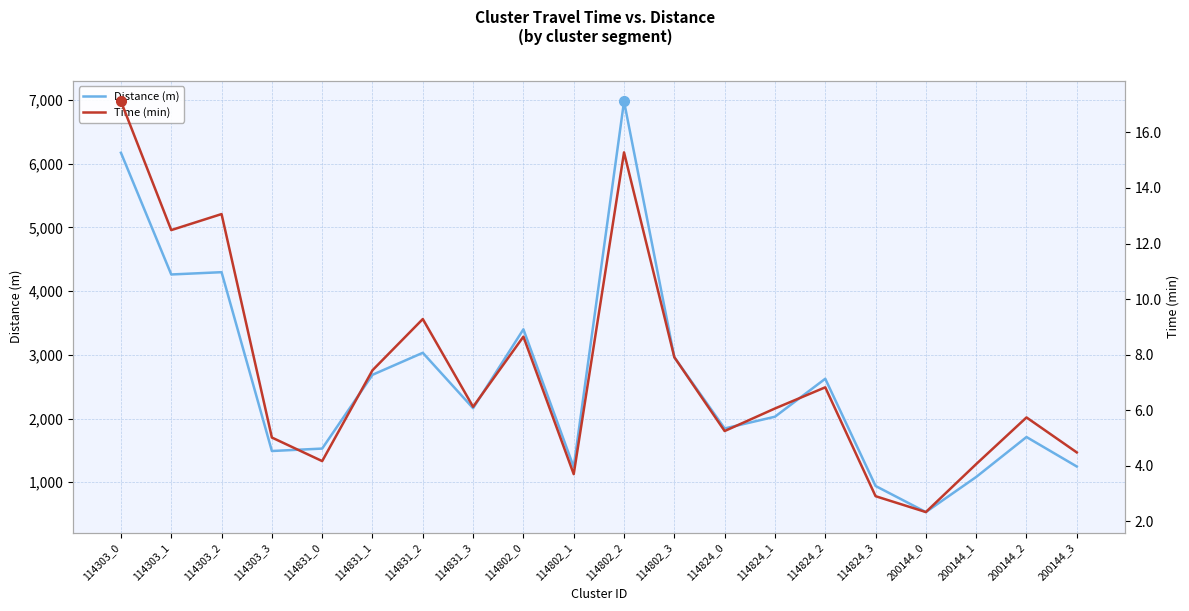

Rank the series by their average value, from lowest to highest.

Time (min), Distance (m)